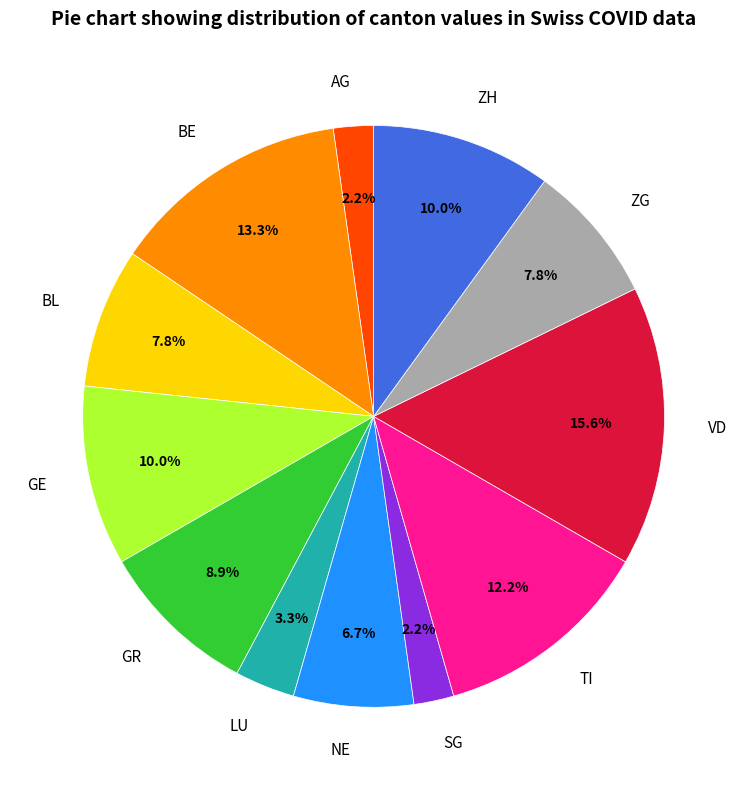

How many segments does this pie chart have?

12